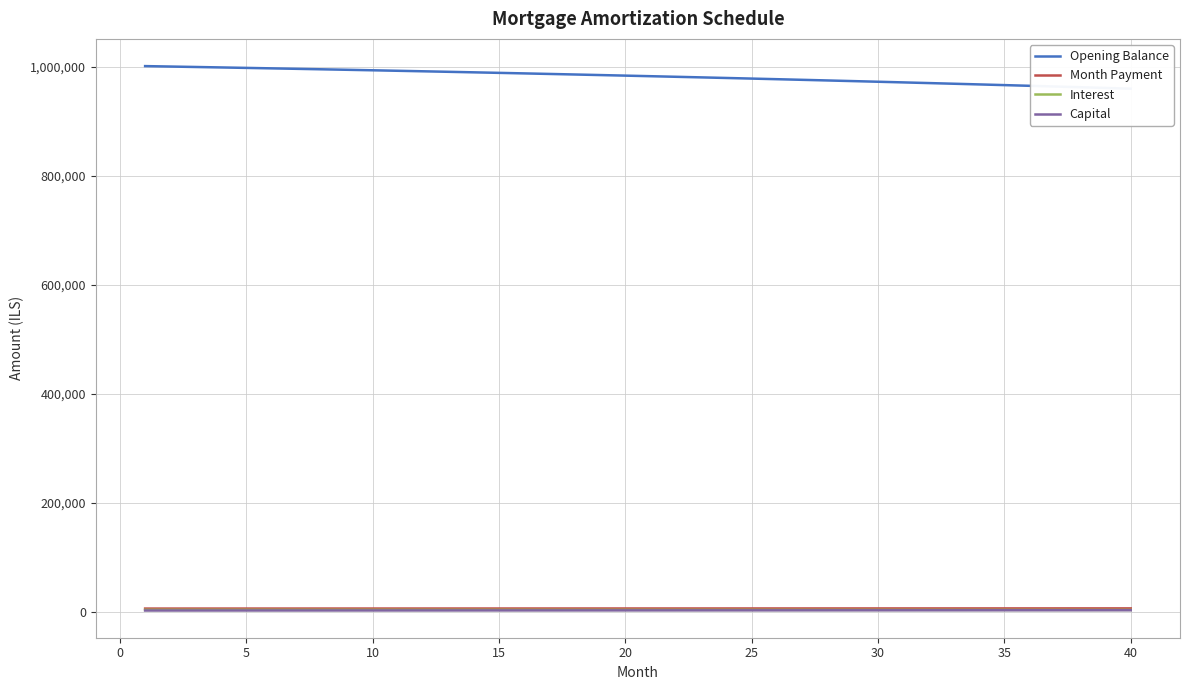

What is the lowest value of the Interest series?

3400.2